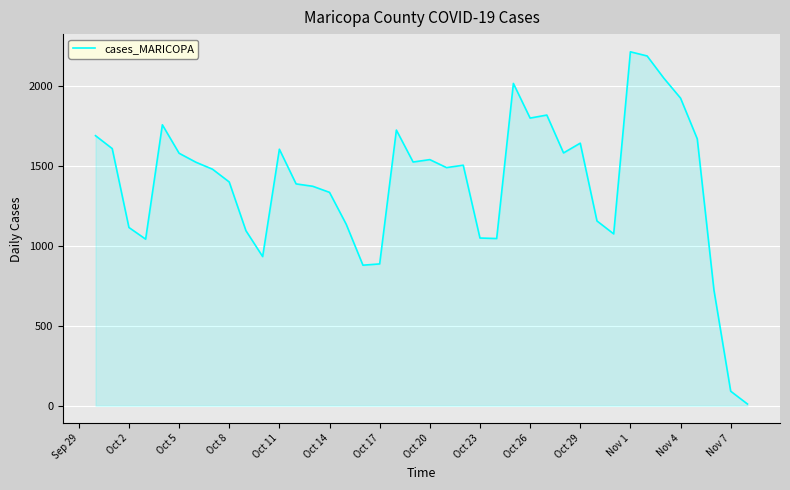

What is the average value?

1393